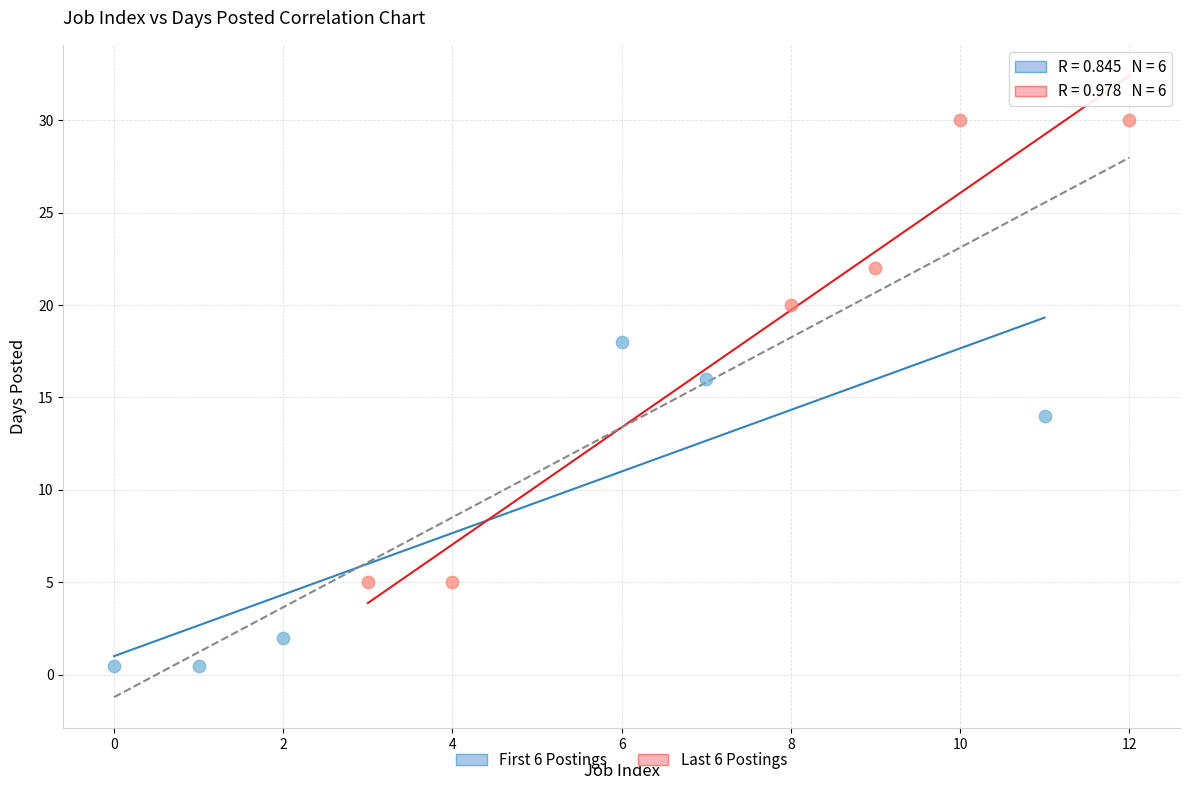

Which series reaches the minimum Y coordinate?

First 6 Postings